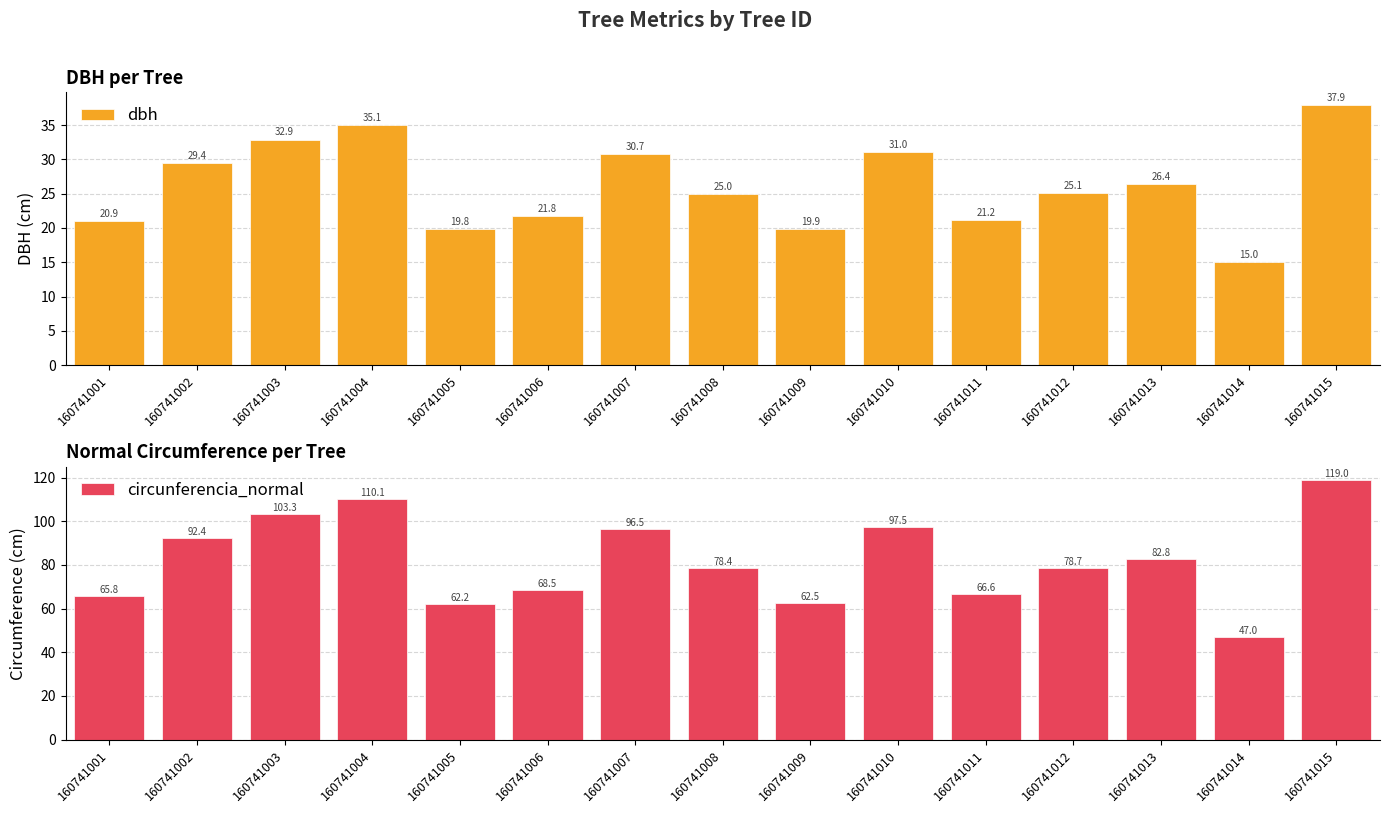

What are all the series names shown in the legend?

dbh, circunferencia_normal